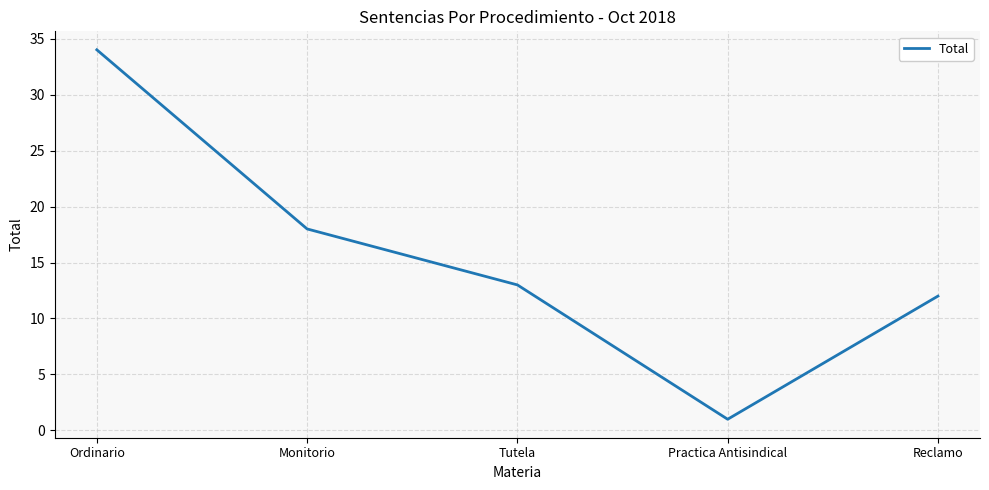

What position from the left is Practica Antisindical?

4